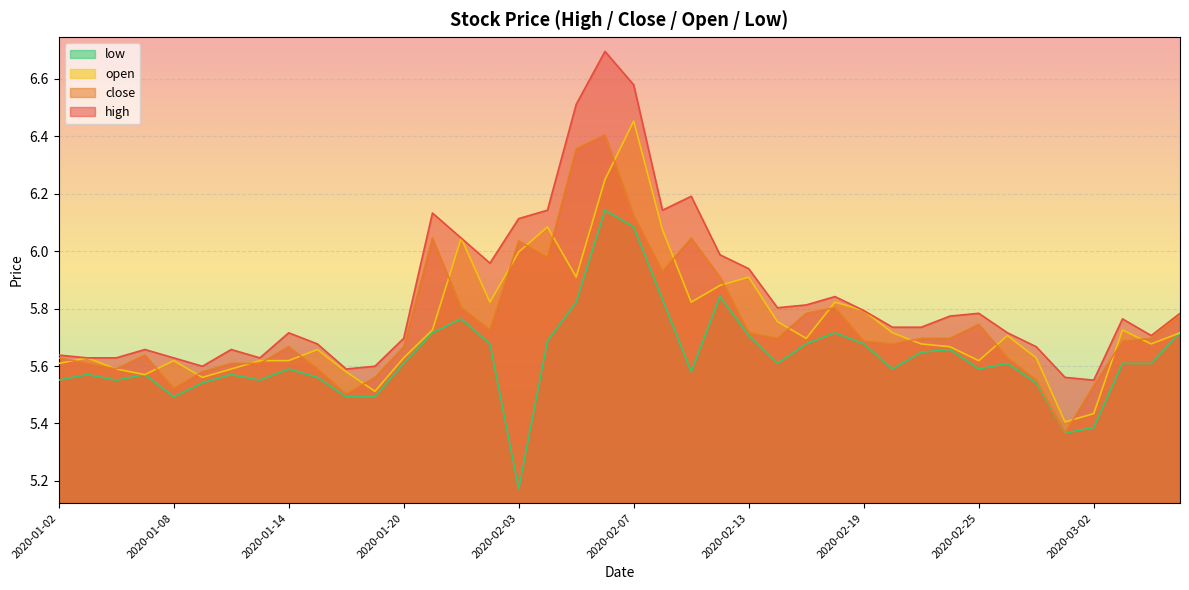

True or false: open and high intersect in this chart.

False